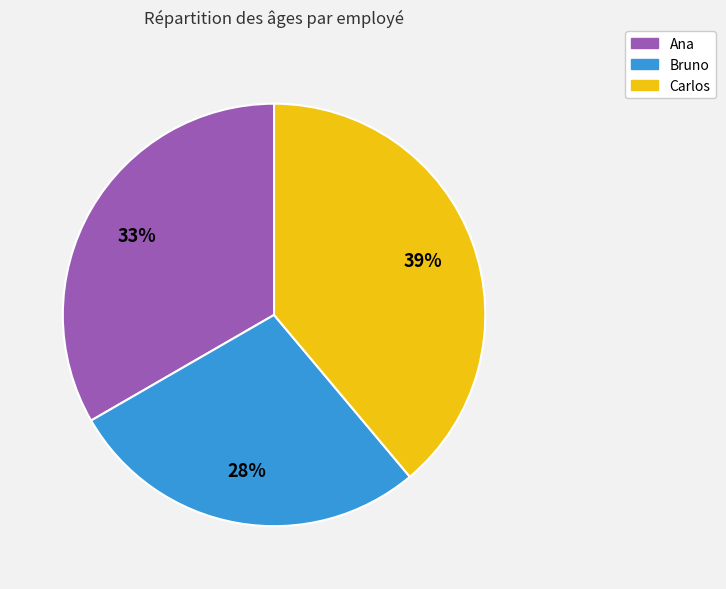

Combined, do Carlos and Ana account for over 50%?

Yes